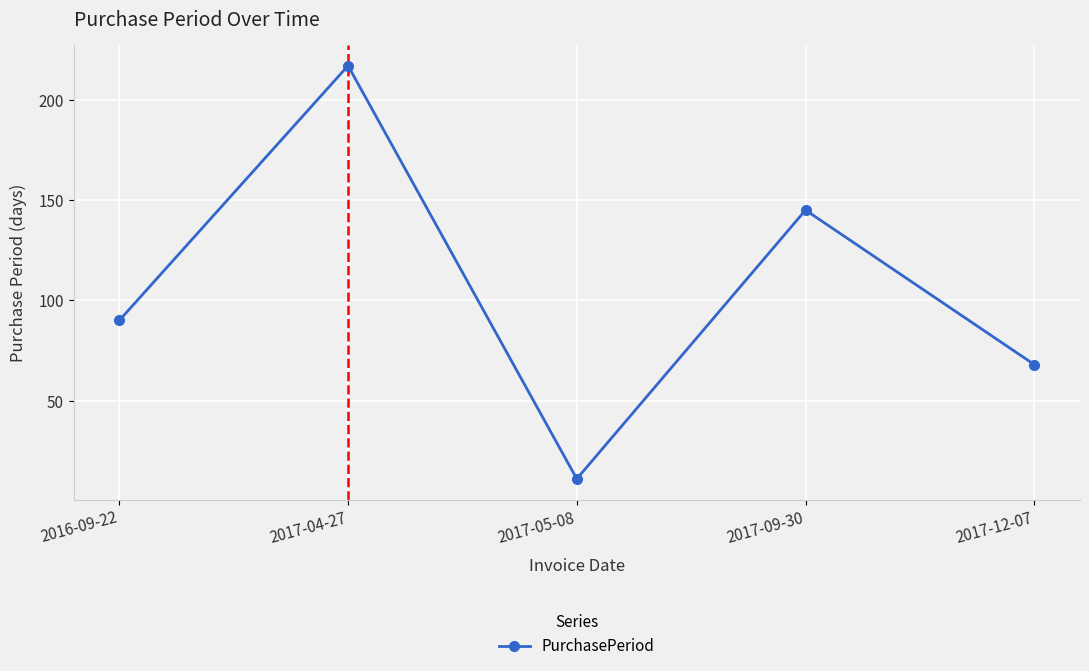

Reading left to right, transcribe all the data shown in this chart.

90	217	11	145	68